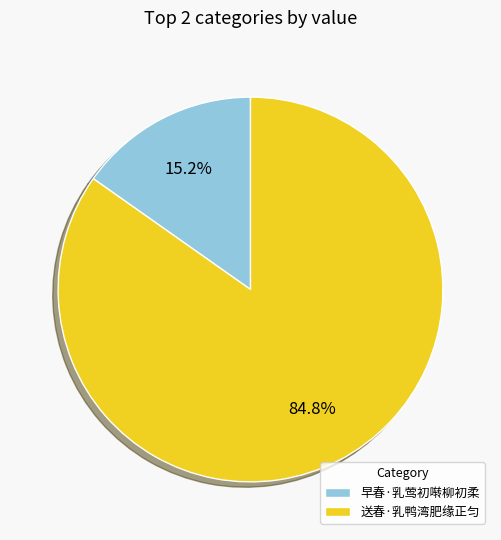

What is the ratio of the value at 送春·乳鸭湾肥缘正匀 to the value at 早春·乳莺初啭柳初柔?

5.6